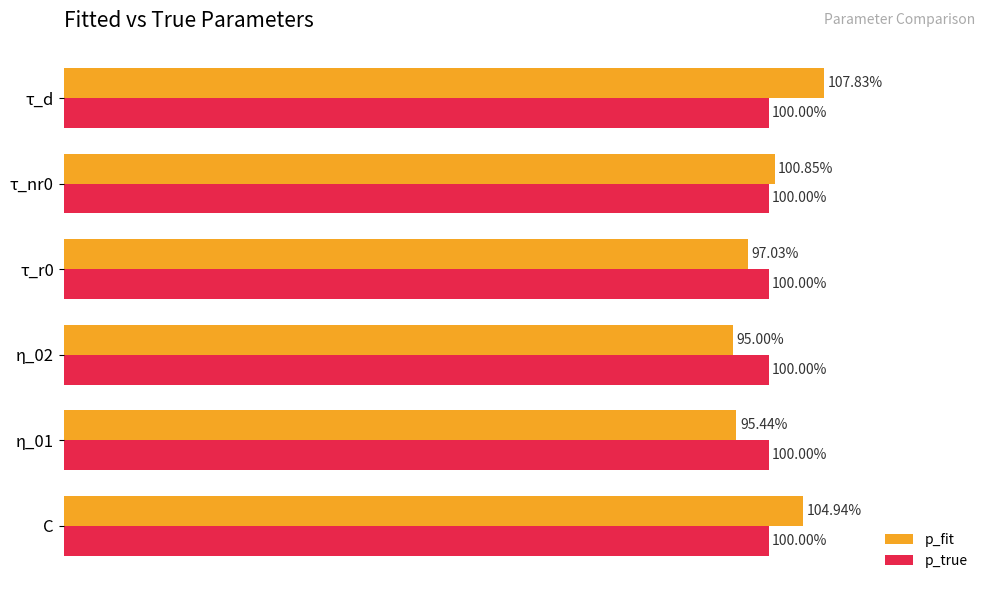

Rank the series at η_01 from lowest to highest value.

p_fit, p_true